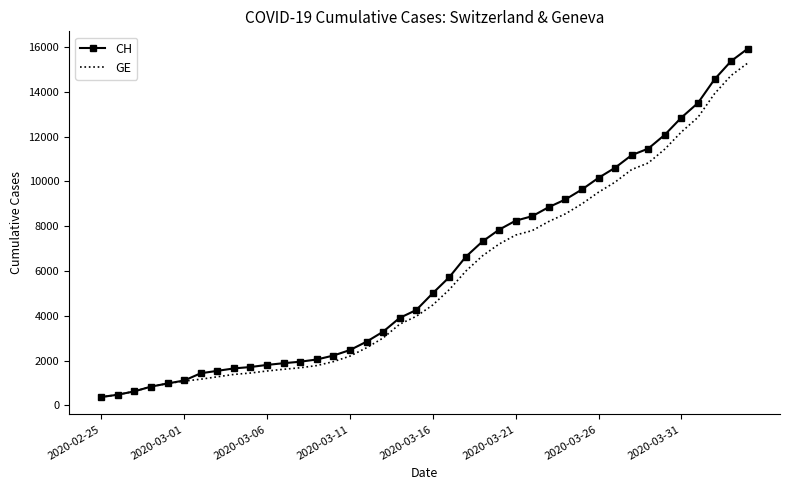

What is the maximum value for GE?

15284